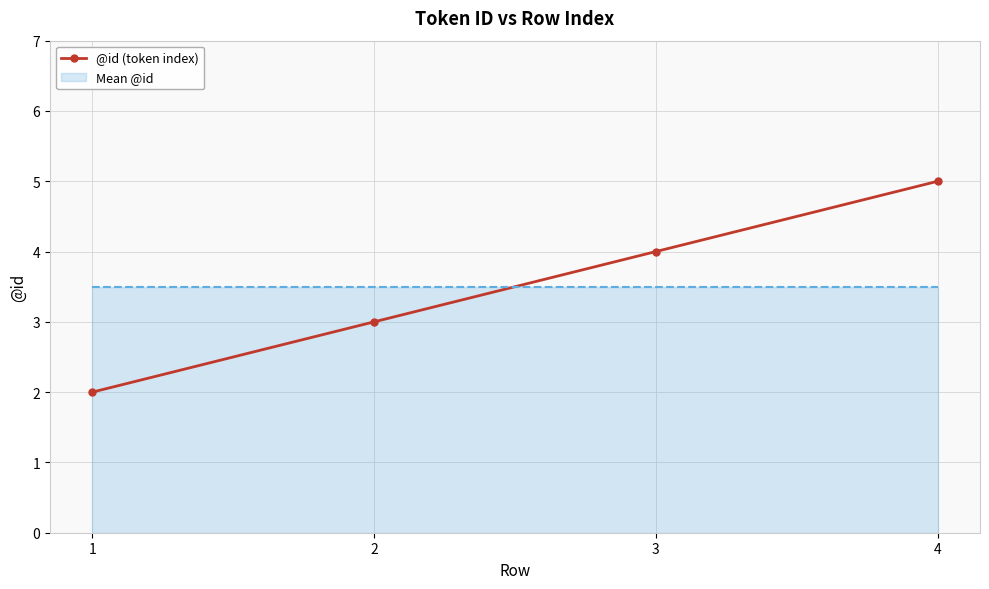

How many data points in @id (token index) are less than 4?

2